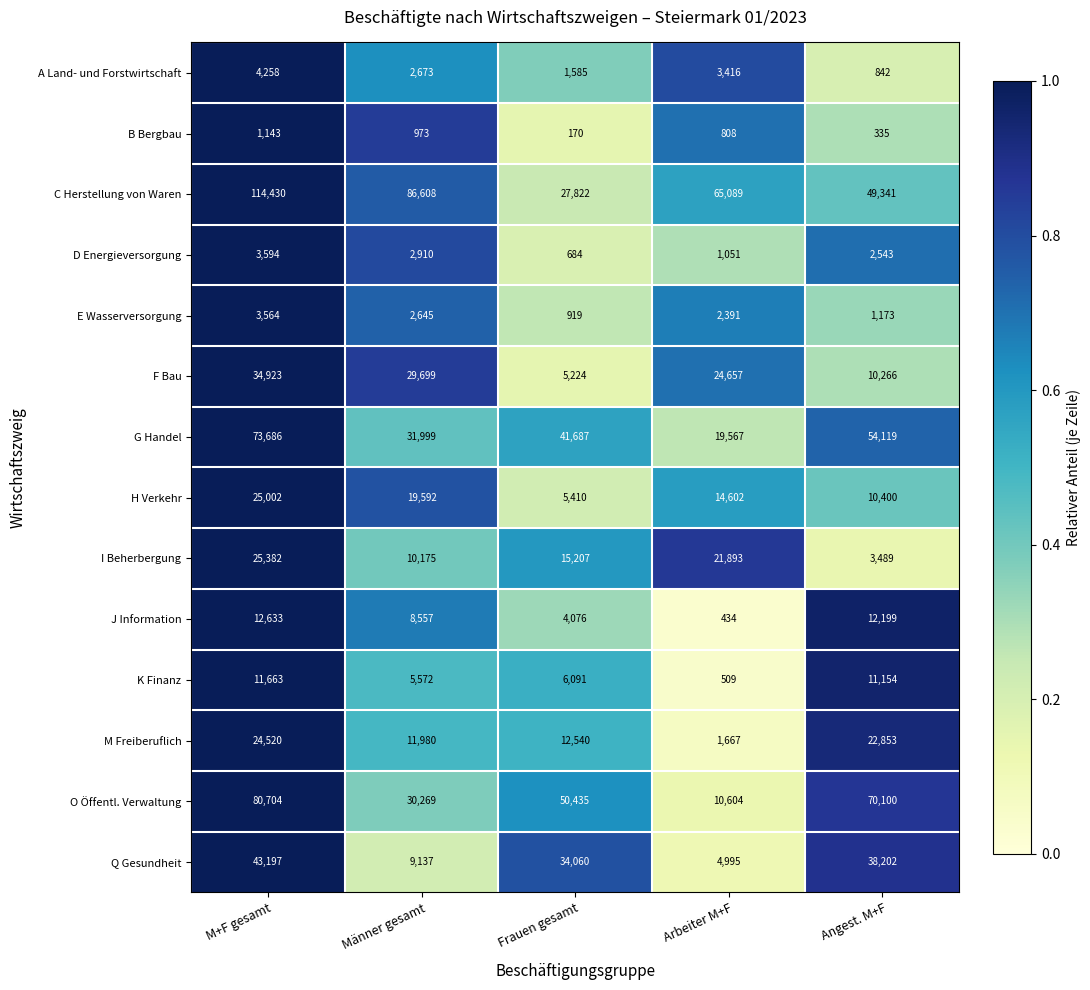

List the series in order of their peak value, lowest first.

B Bergbau, E Wasserversorgung, D Energieversorgung, A Land- und Forstwirtschaft, K Finanz, J Information, M Freiberuflich, H Verkehr, I Beherbergung, F Bau, Q Gesundheit, G Handel, O Öffentl. Verwaltung, C Herstellung von Waren